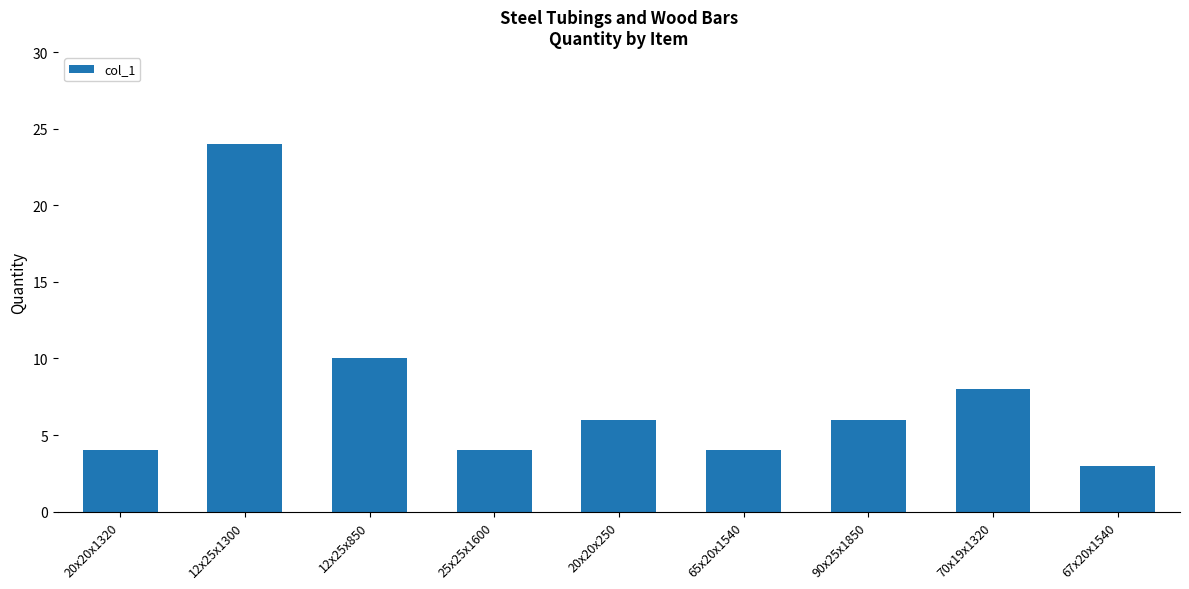

Are the bars horizontal?

No